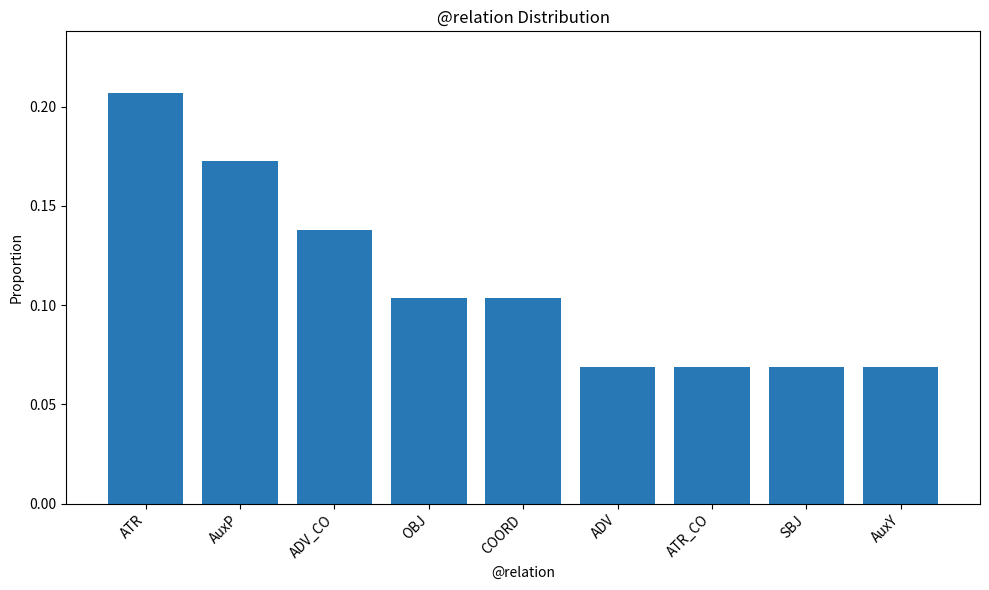

What position from the left is OBJ?

4